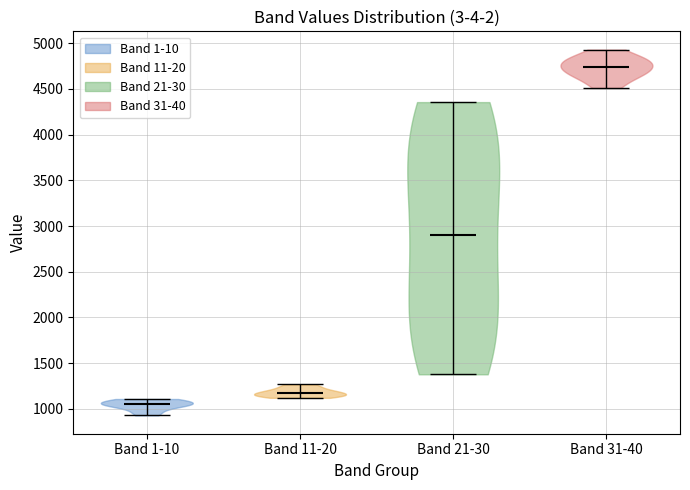

Which violin has the highest median line?

Band 31-40